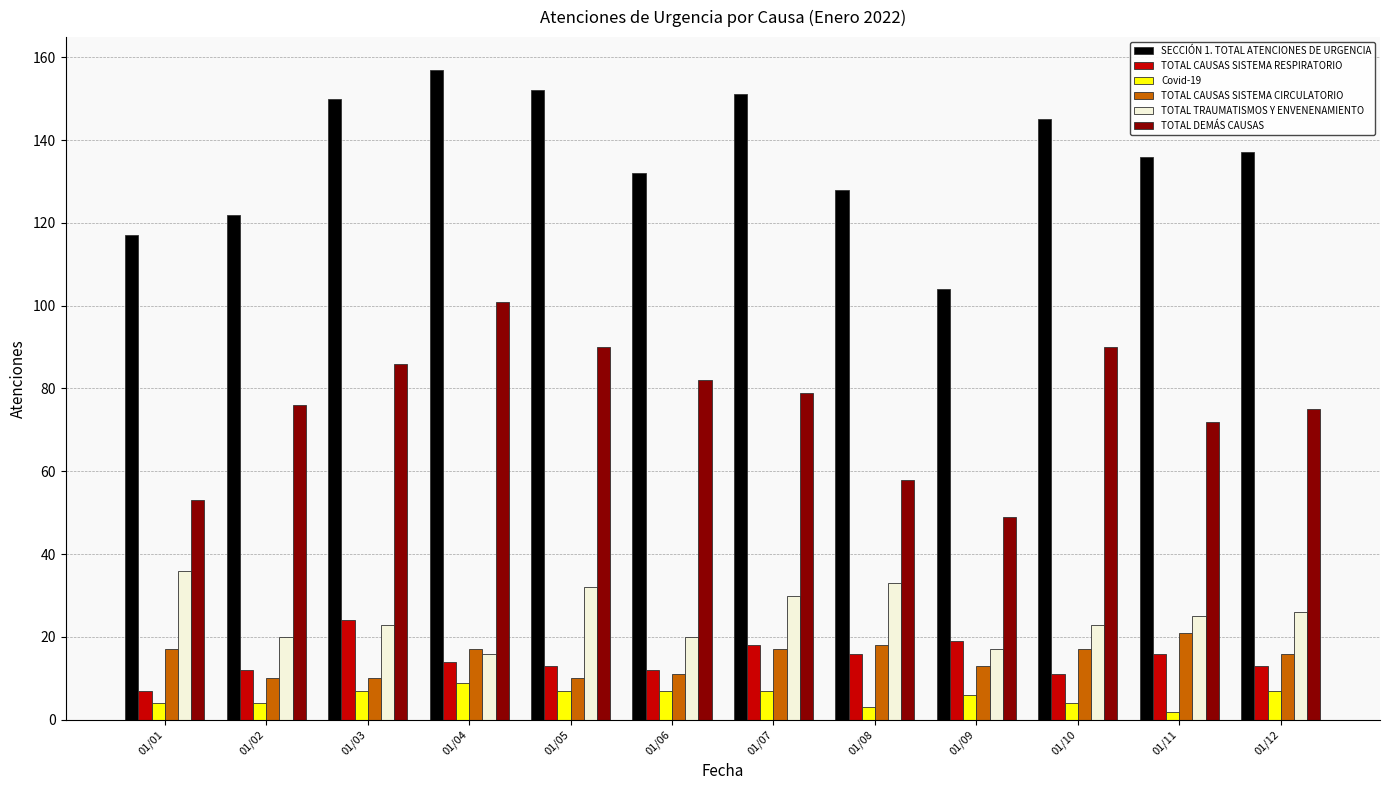

How many distinct data groups are displayed?

6